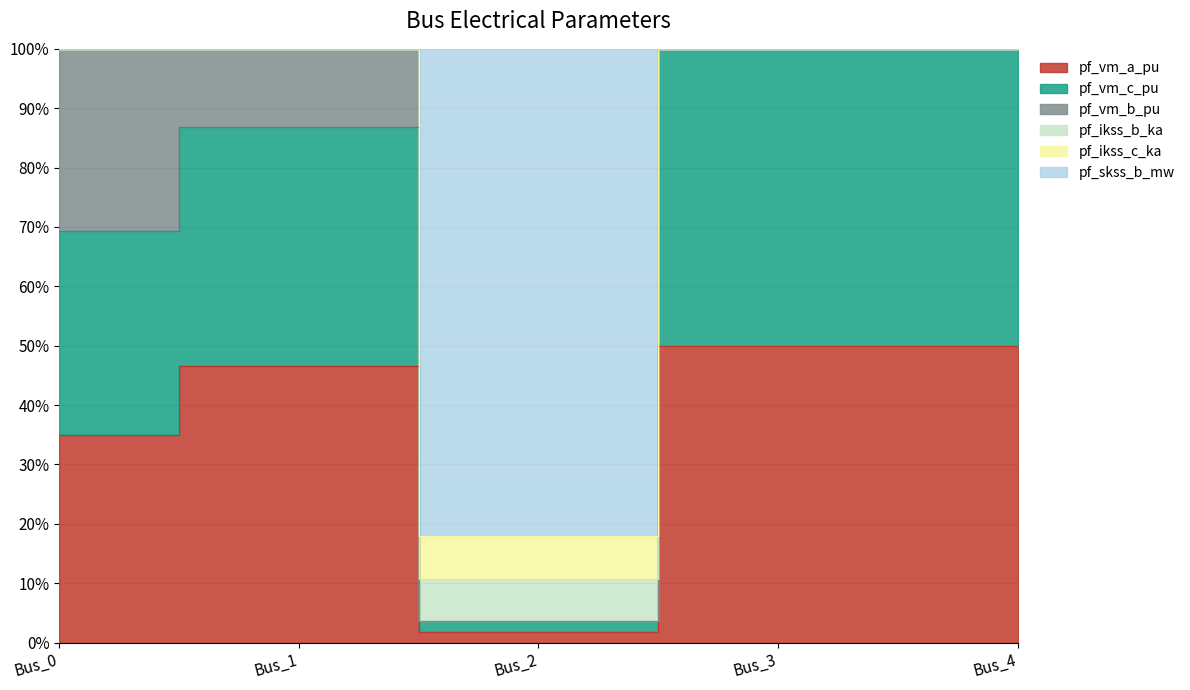

True or false: pf_skss_b_mw and pf_ikss_b_ka intersect in this chart.

False